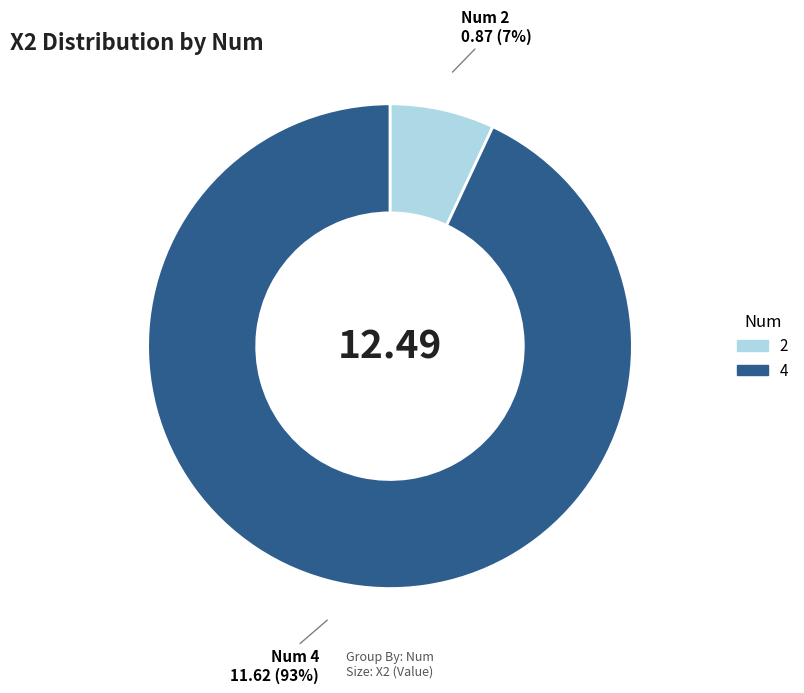

To the nearest percent, what percentage of the pie is 2?

7%